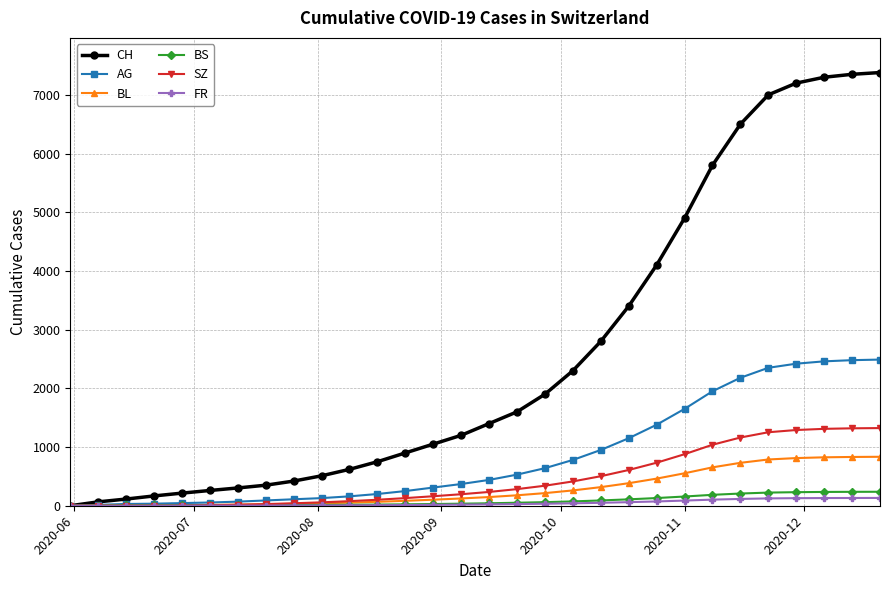

At how many categories does at least one series exceed 5983?

6